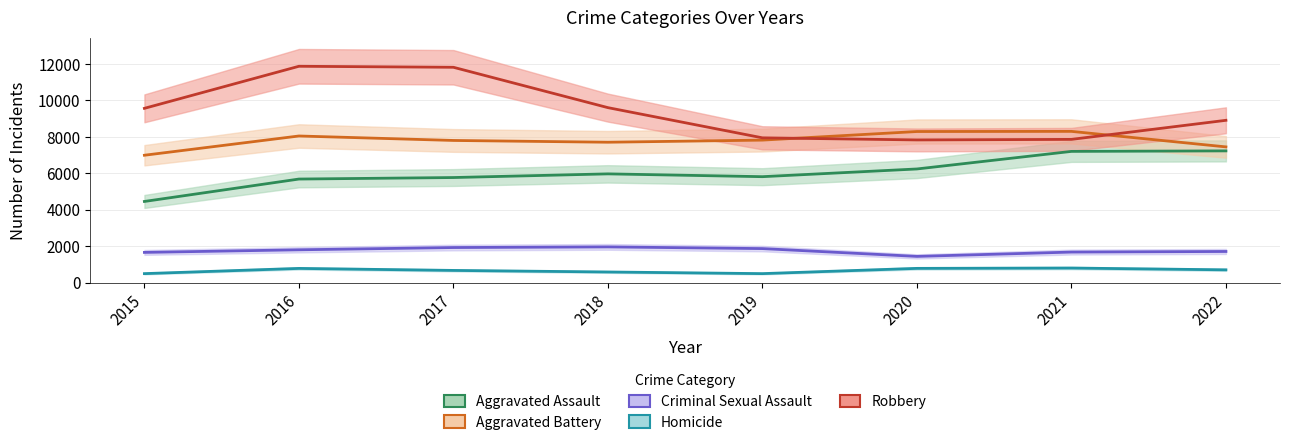

Does the chart have visible grid lines?

Yes